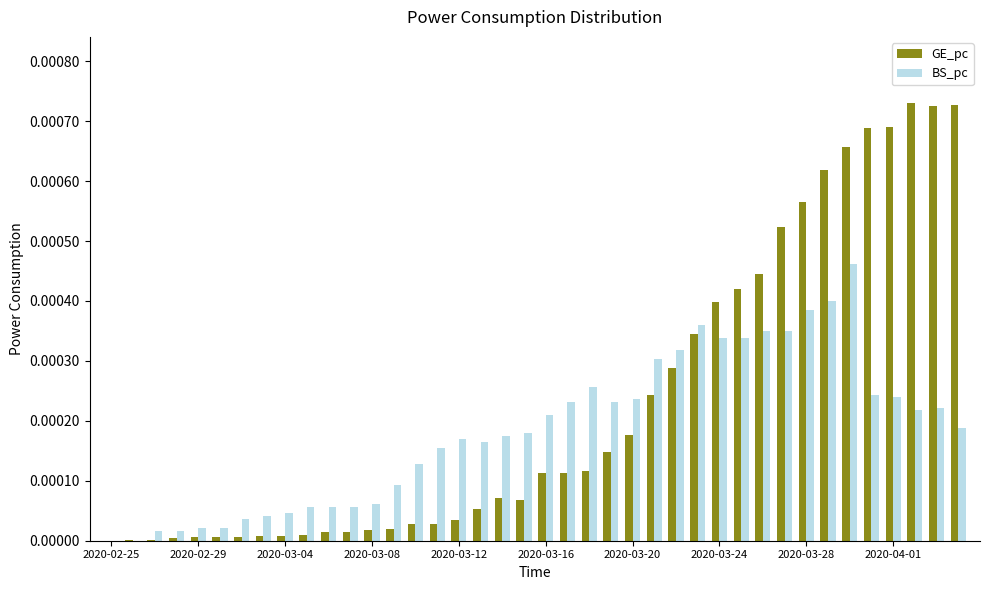

Which series has the largest total across all categories?

GE_pc